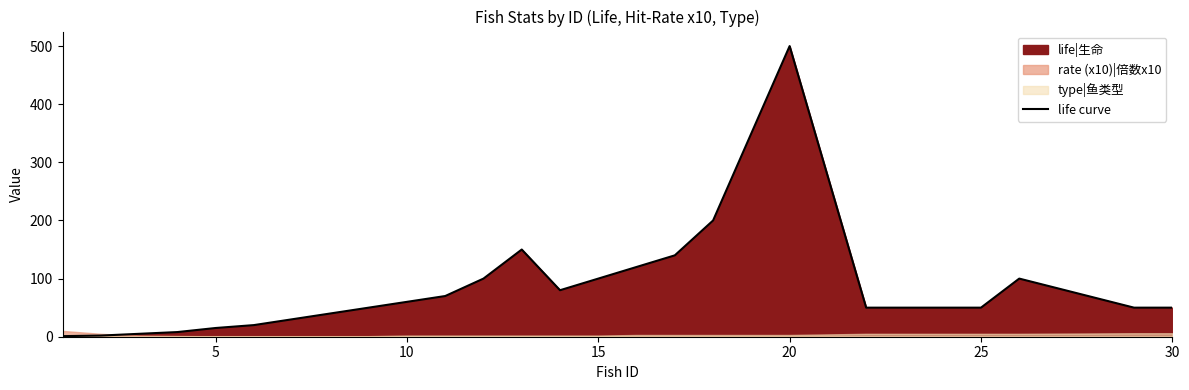

How many interior local peaks (higher than both neighbors) does the data have?

3